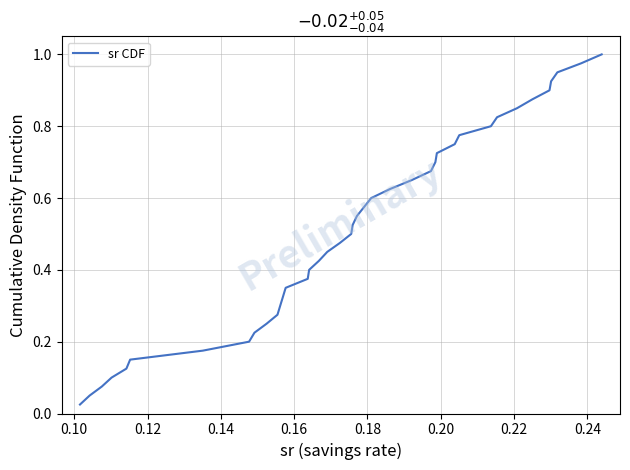

Reading left to right, list all the values displayed in this chart.

0.0	0.1	0.1	0.1	0.1	0.1	0.2	0.2	0.2	0.2	0.3	0.3	0.3	0.3	0.4	0.4	0.4	0.5	0.5	0.5	0.5	0.6	0.6	0.6	0.6	0.7	0.7	0.7	0.7	0.8	0.8	0.8	0.8	0.8	0.9	0.9	0.9	0.9	1.0	1.0